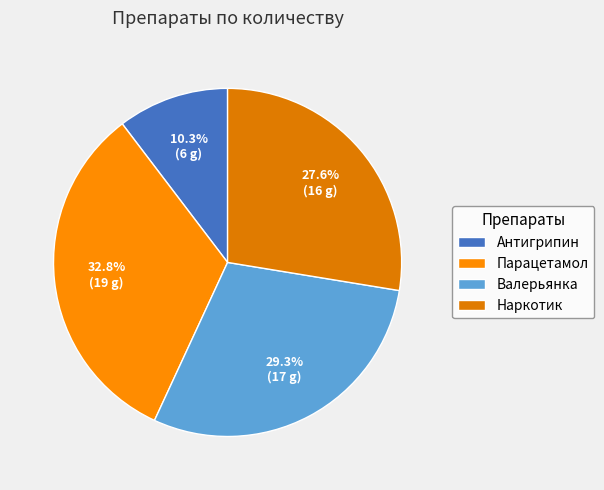

What is the change in value from Валерьянка to Наркотик?

-1